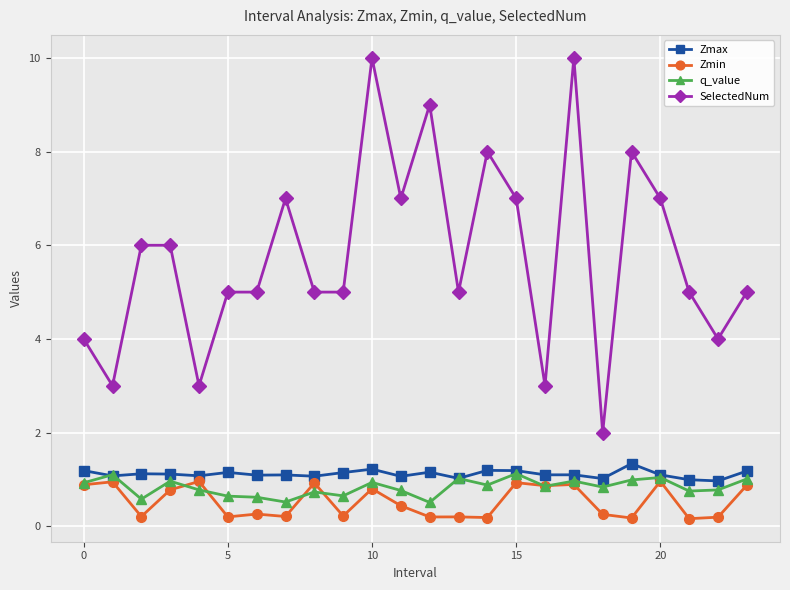

Which series has the widest spread of values?

SelectedNum